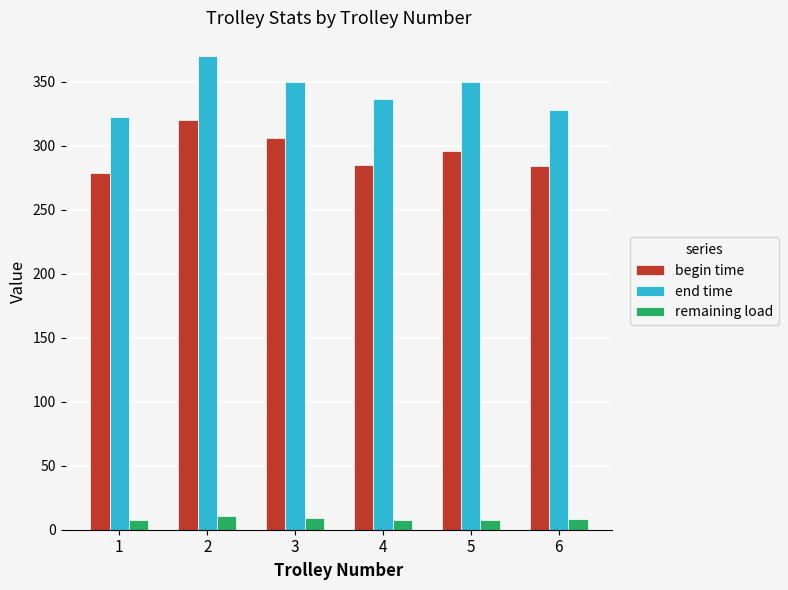

What is the difference between the maximum and second lowest values in the remaining load series?

2.6